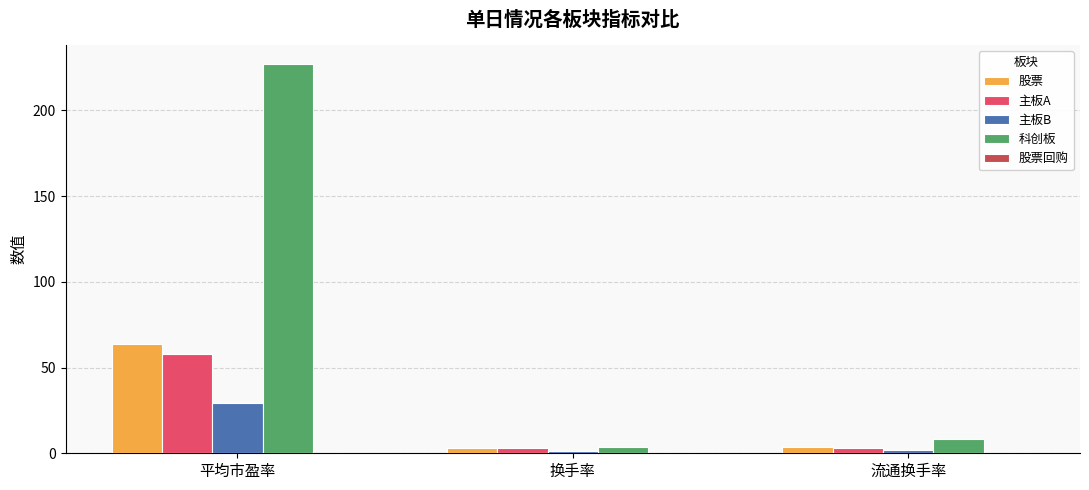

Which category has the highest value across all series?

平均市盈率